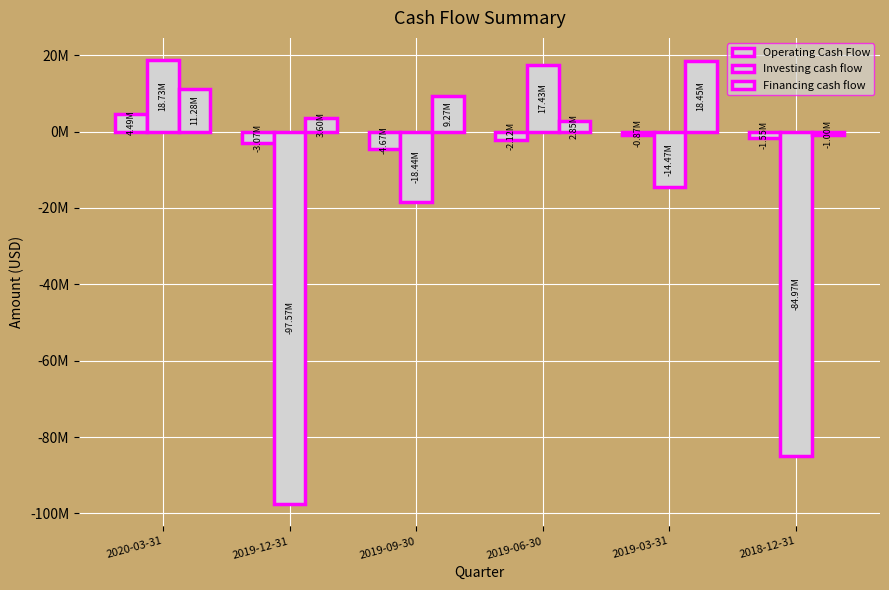

Where is Operating Cash Flow nearest to the value -91500?

2019-03-31